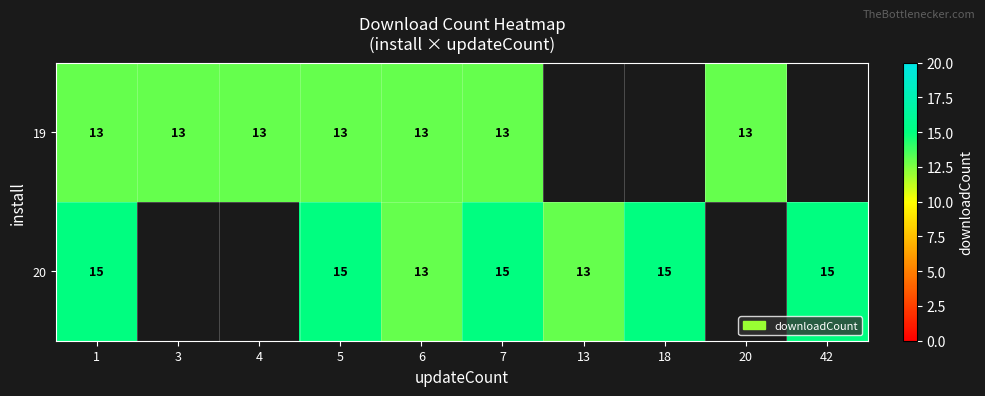

At which category is the sum across all series the highest?

1